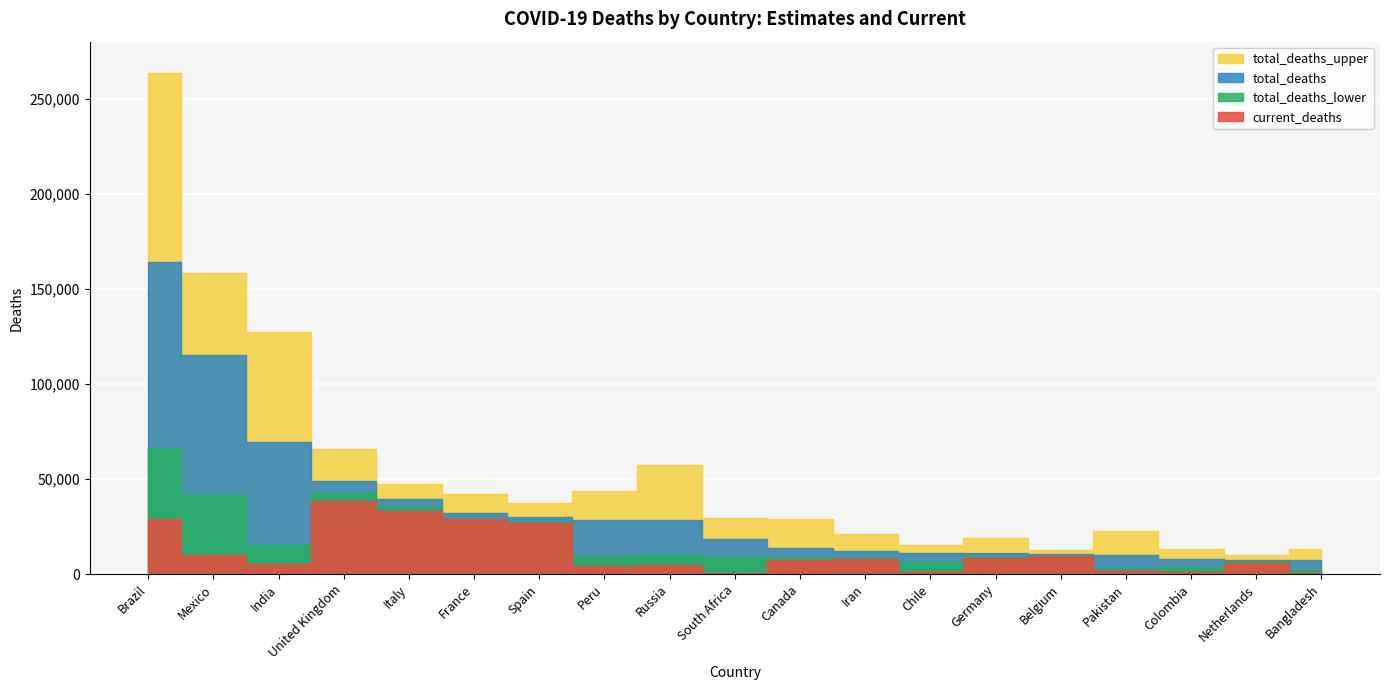

Which series changed the most between France and Bangladesh?

total_deaths_upper